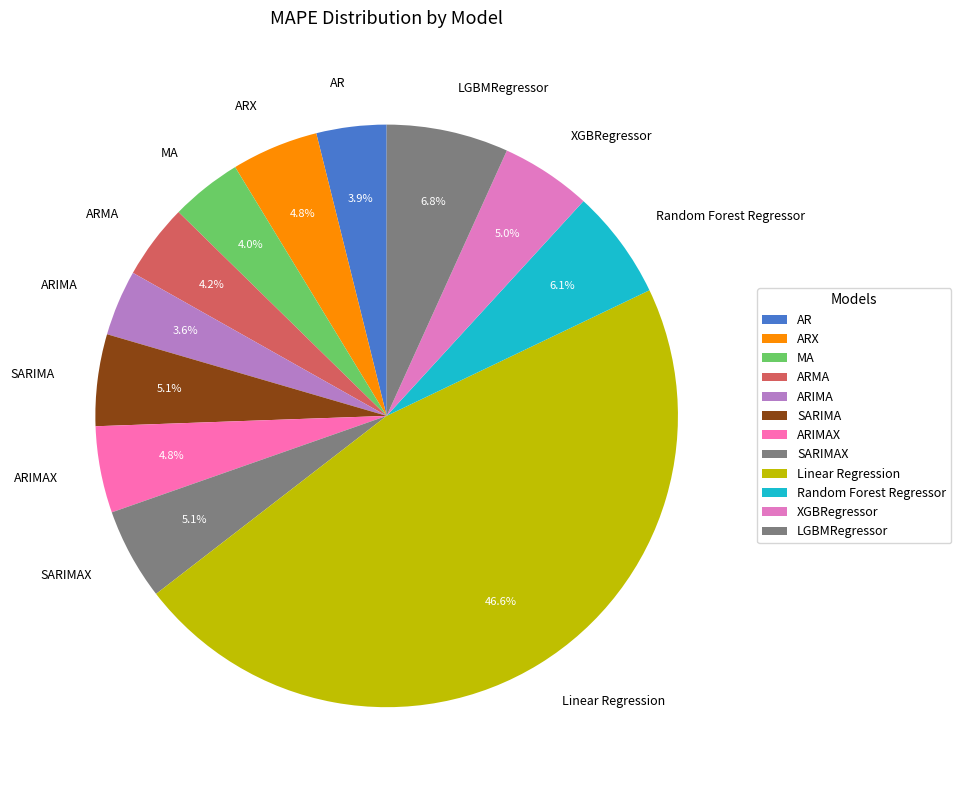

Between Linear Regression and XGBRegressor, which is larger?

Linear Regression